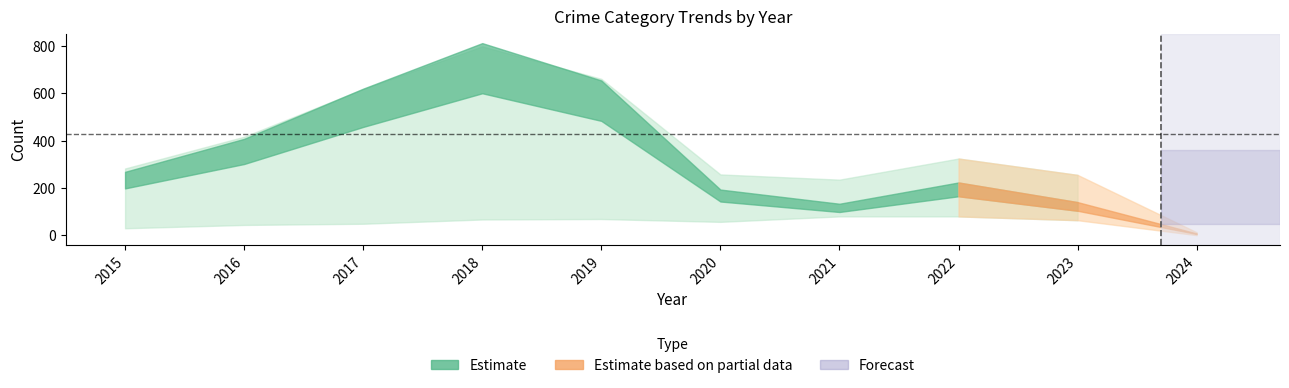

What is the highest value of the Total series?

797